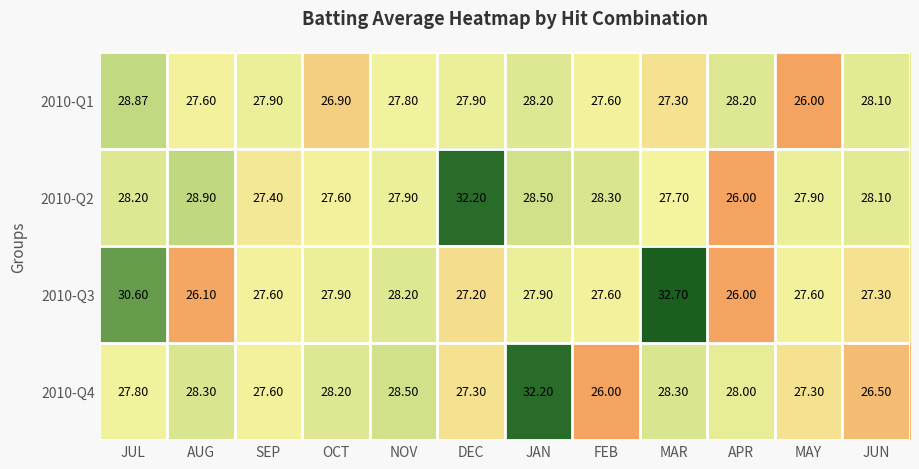

At DEC, list the series in order from largest to smallest.

2010-Q2, 2010-Q1, 2010-Q4, 2010-Q3